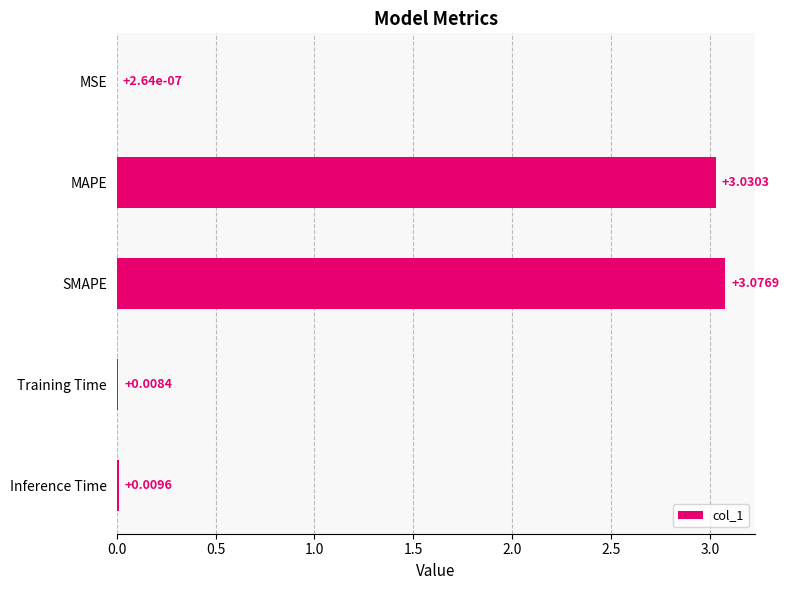

At which label is the value closest to 1?

Inference Time